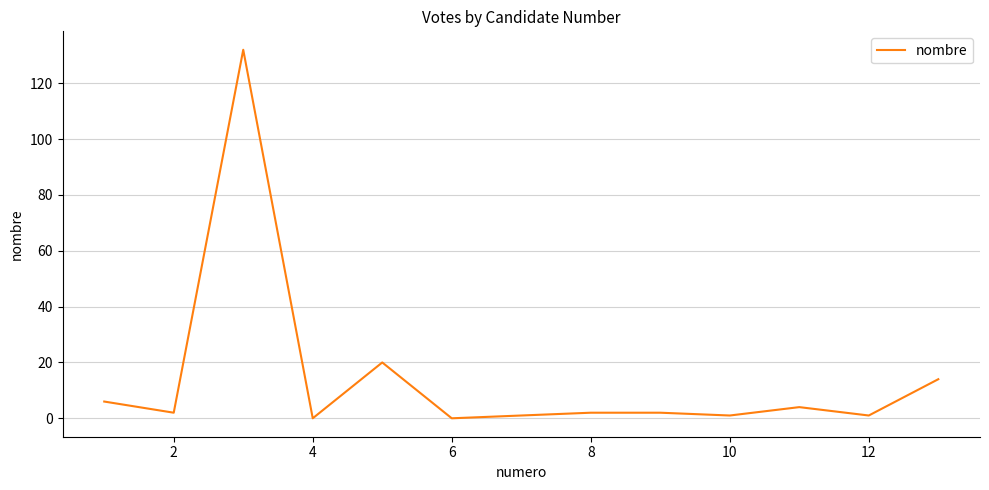

True or false: the data has more than 2 interior local peaks.

True